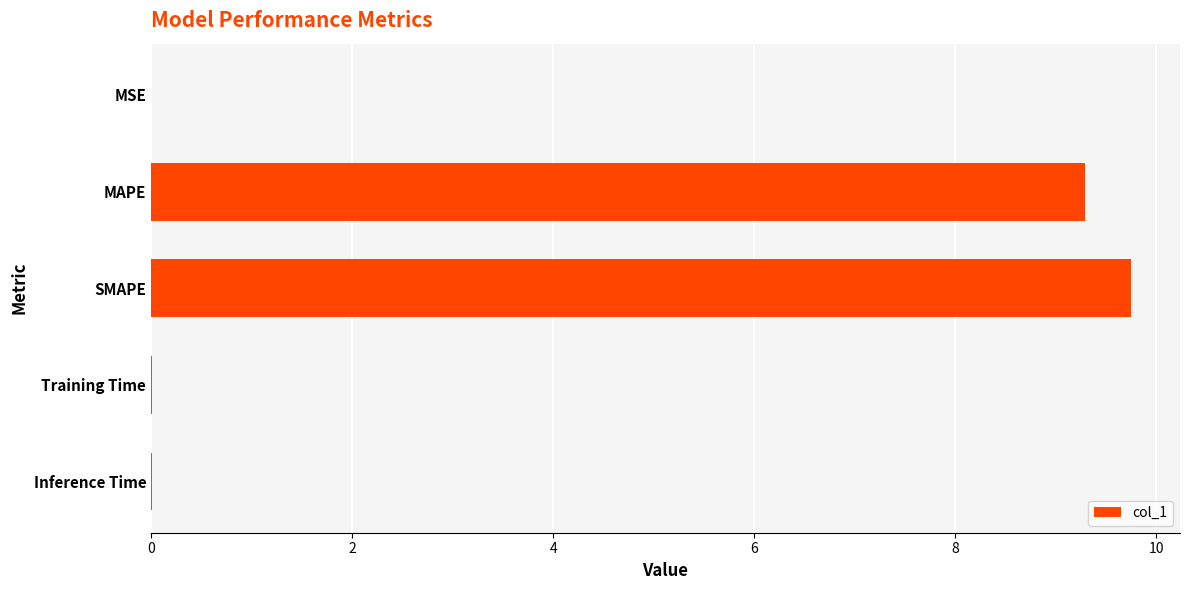

The chart shows a value of 9.3 at MAPE. True or false?

True